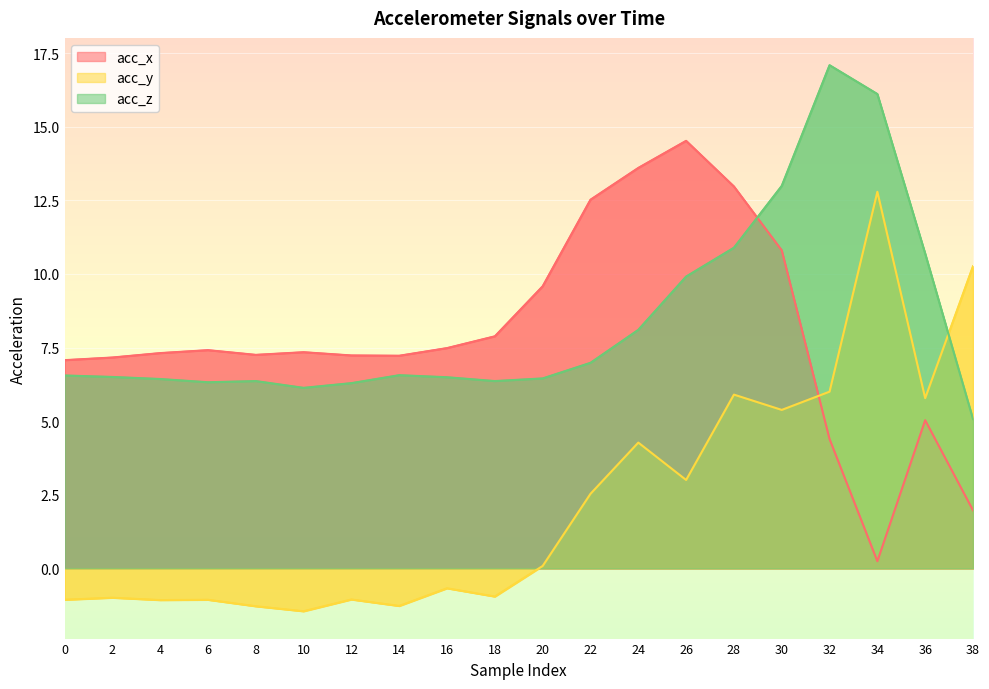

Reading right to left, what are all the values shown in this chart?

acc_x: 38=2.0	36=5.0	34=0.2	32=4.4	30=10.8	28=13.0	26=14.5	24=13.6	22=12.5	20=9.6	18=7.9	16=7.5	14=7.2	12=7.2	10=7.3	8=7.2	6=7.4	4=7.3	2=7.2	0=7.1
acc_y: 38=10.3	36=5.8	34=12.8	32=6.0	30=5.4	28=5.9	26=3.0	24=4.3	22=2.5	20=0.1	18=-1.0	16=-0.7	14=-1.3	12=-1.1	10=-1.5	8=-1.3	6=-1.1	4=-1.1	2=-1.0	0=-1.1
acc_z: 38=5.1	36=10.7	34=16.1	32=17.1	30=13.0	28=10.9	26=9.9	24=8.1	22=7.0	20=6.5	18=6.4	16=6.5	14=6.6	12=6.3	10=6.1	8=6.4	6=6.3	4=6.4	2=6.5	0=6.5